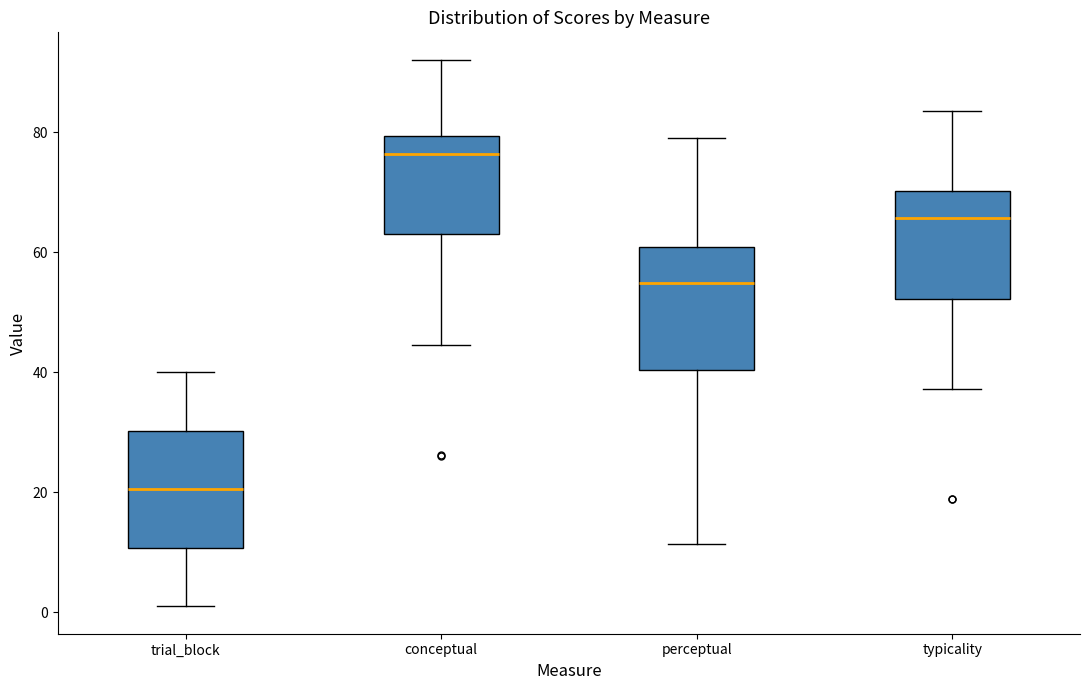

Reading left to right, transcribe this box plot: for each box, give where its median line is, the range the box spans, and where its two whiskers end, as read against the y-axis. The values are not printed on the chart, so give them approximately, as read against the axis.

trial_block: median 20, box 10 to 30, whiskers 2 to 40
conceptual: median 76, box 64 to 80, whiskers 44 to 92
perceptual: median 54, box 40 to 60, whiskers 12 to 80
typicality: median 66, box 52 to 70, whiskers 38 to 84